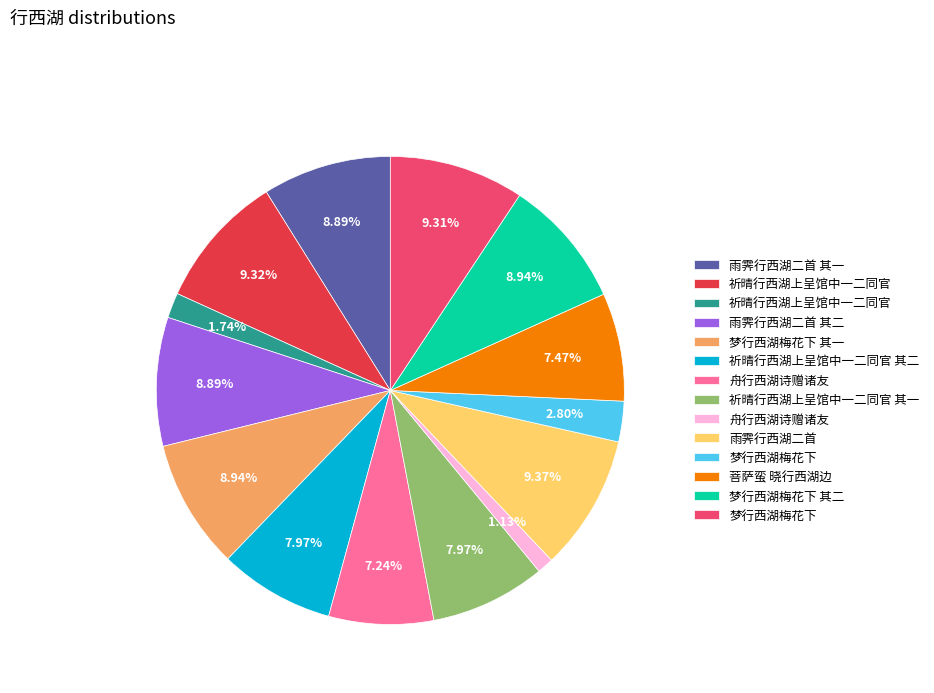

Does any single category account for the majority?

No